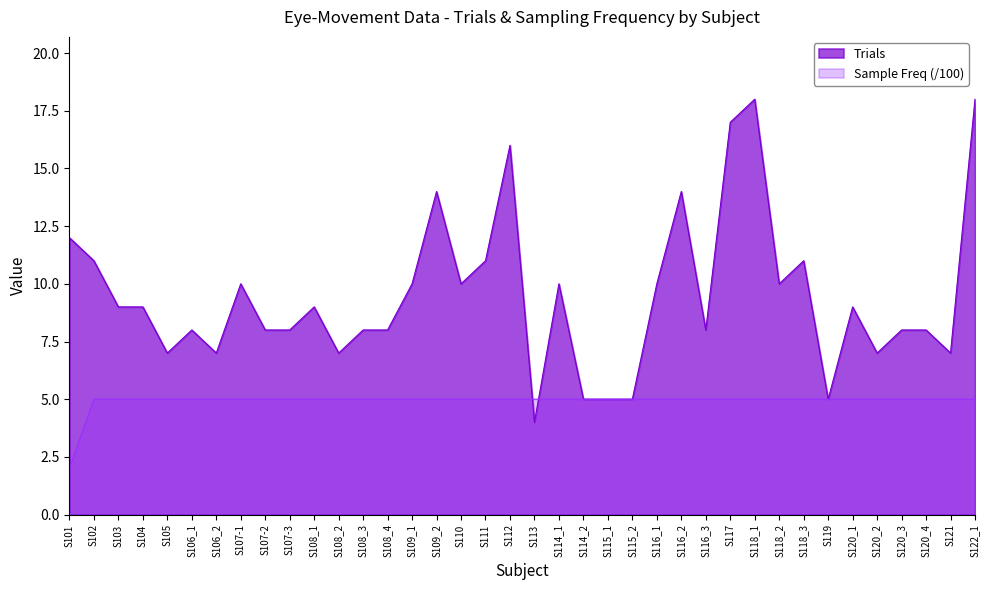

At which category is the sum across all series the highest?

S118_1